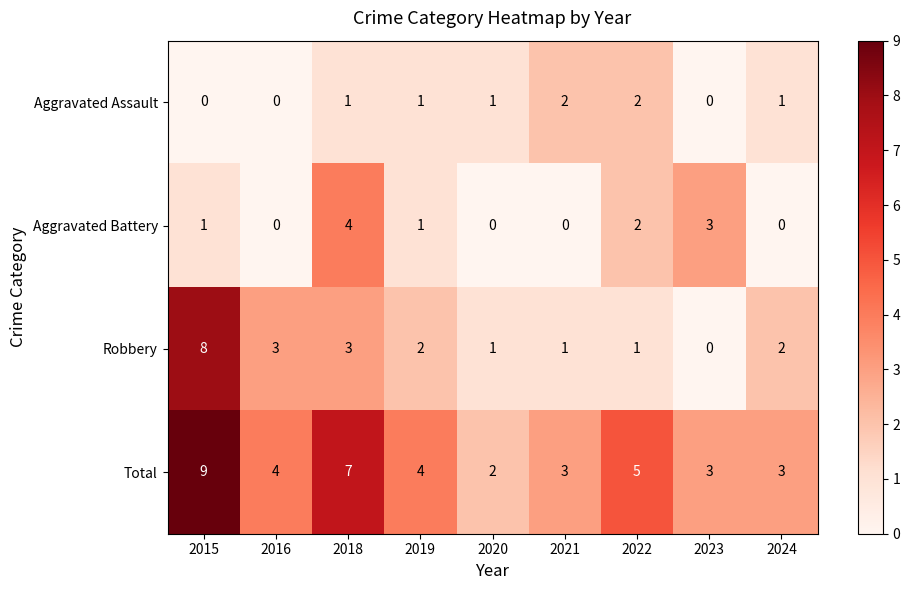

What is the spread (max minus min) of values at 2015?

9